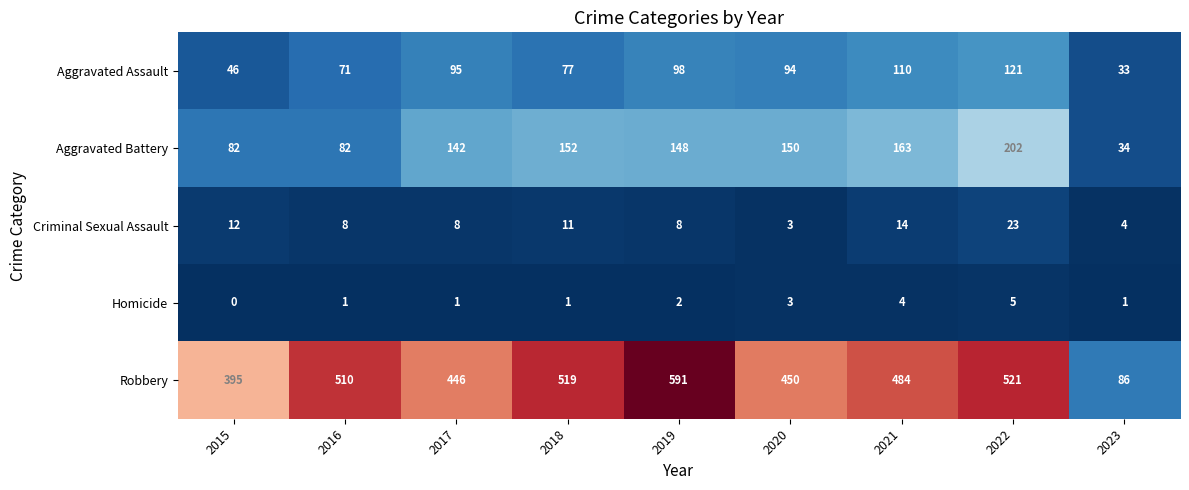

What is the difference between the second highest and second lowest values in the Aggravated Assault series?

64